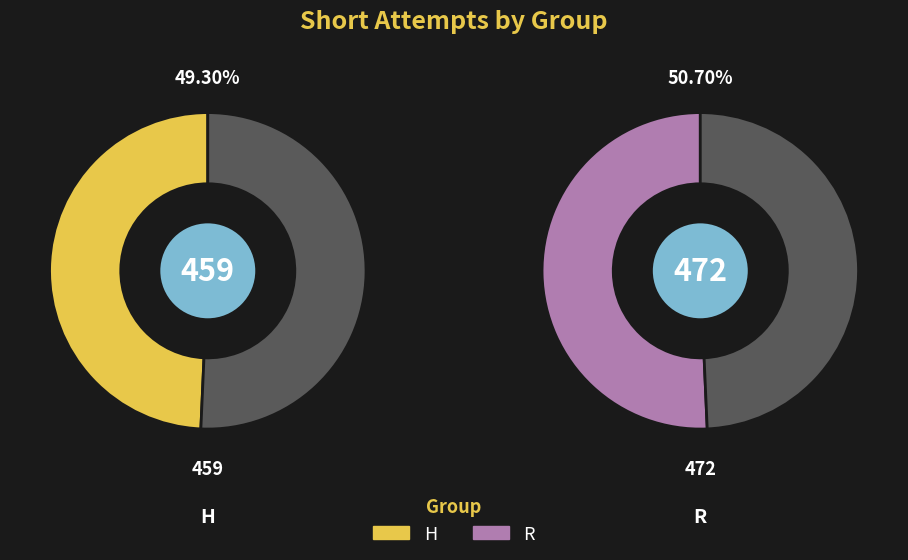

What is the ratio of the value at R to the value at H?

1.0